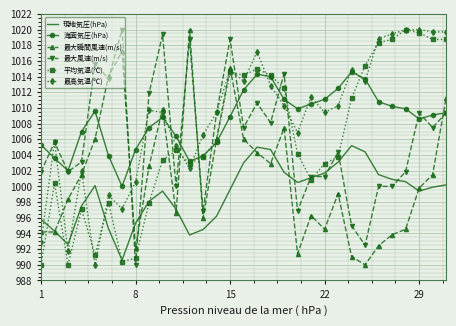

What is the greatest value displayed?

1020.0